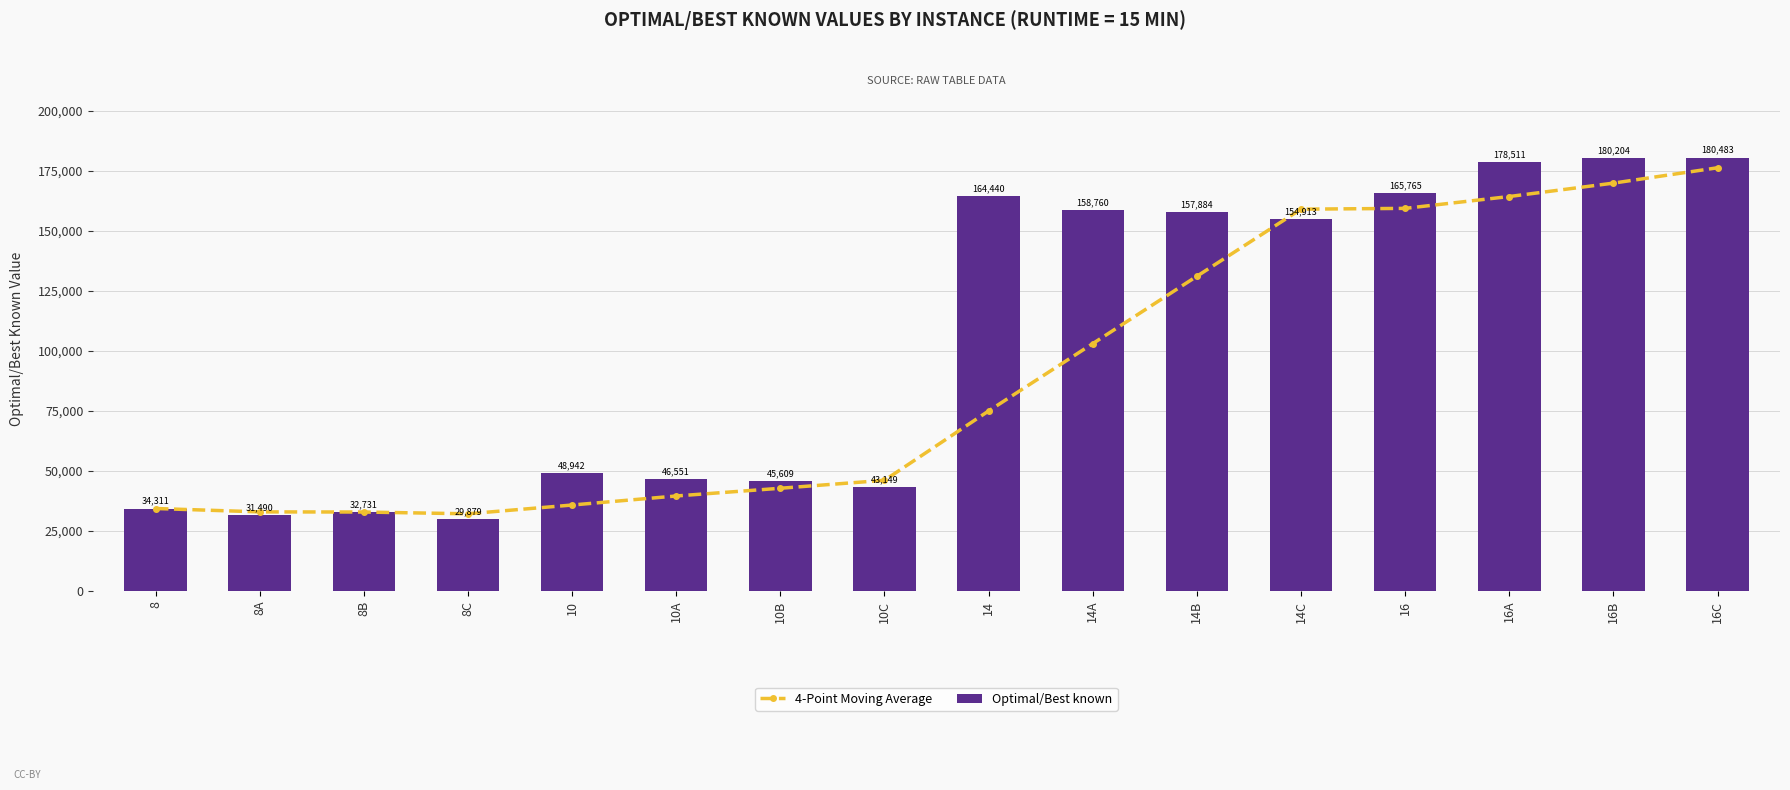

Reading right to left, transcribe all the data shown in this chart.

4-Point Moving Average: 16C=176240.8	16B=169848.2	16A=164268.2	16=159330.5	14C=158999.2	14B=131058.2	14A=102989.5	14=74937.2	10C=46062.8	10B=42745.2	10A=39525.8	10=35760.5	8C=32102.8	8B=32844.0	8A=32900.5	8=34311.0
Optimal/Best known: 16C=180483.0	16B=180204.0	16A=178511.0	16=165765.0	14C=154913.0	14B=157884.0	14A=158760.0	14=164440.0	10C=43149.0	10B=45609.0	10A=46551.0	10=48942.0	8C=29879.0	8B=32731.0	8A=31490.0	8=34311.0